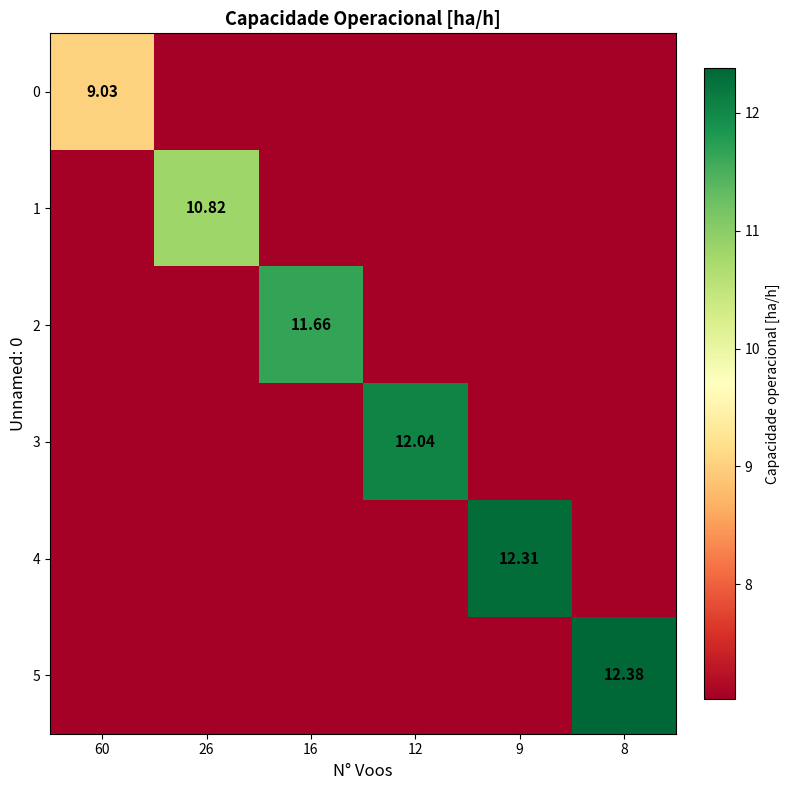

List the labels in order of 4 value, smallest first.

60, 26, 16, 12, 8, 9